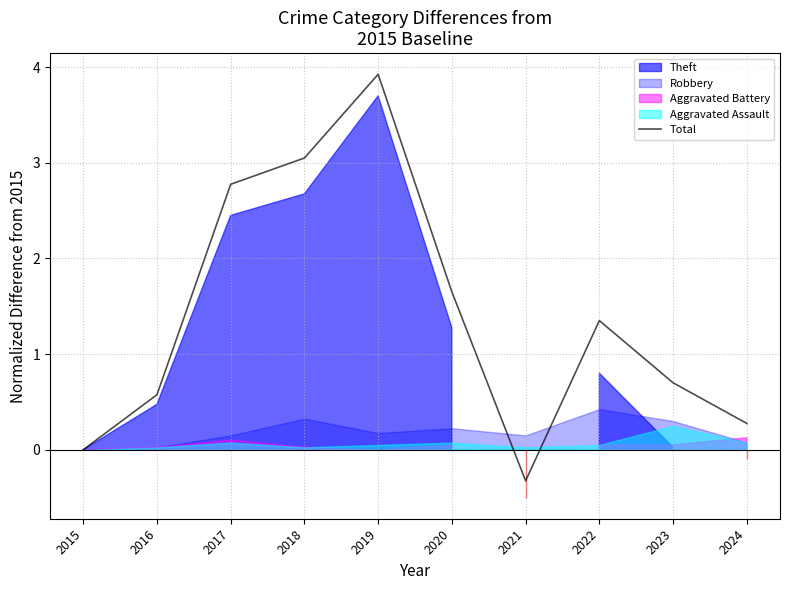

How many points are lower than both their immediate neighbors (excluding endpoints)?

1